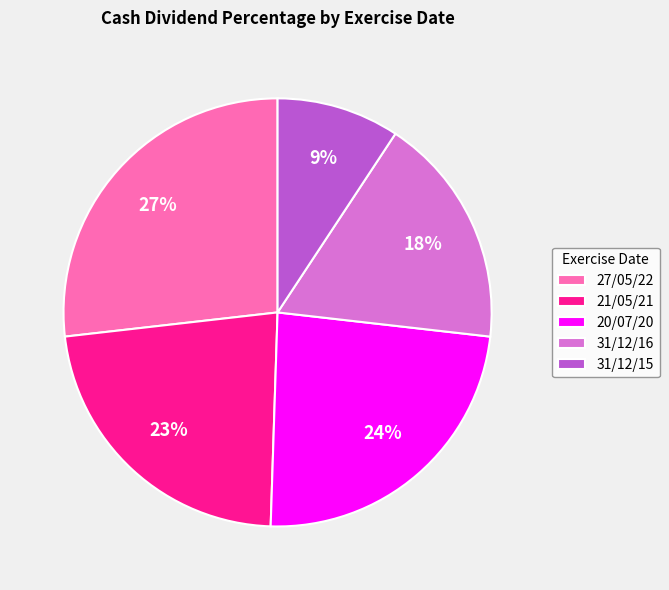

Which slice is the largest?

27/05/22